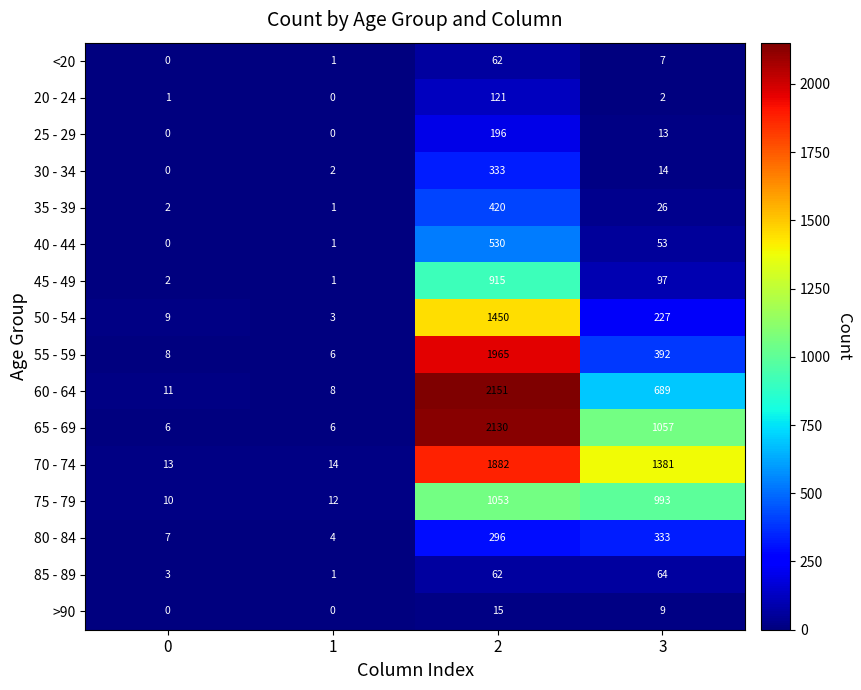

Which series changed the most between 0 and 3?

70 - 74